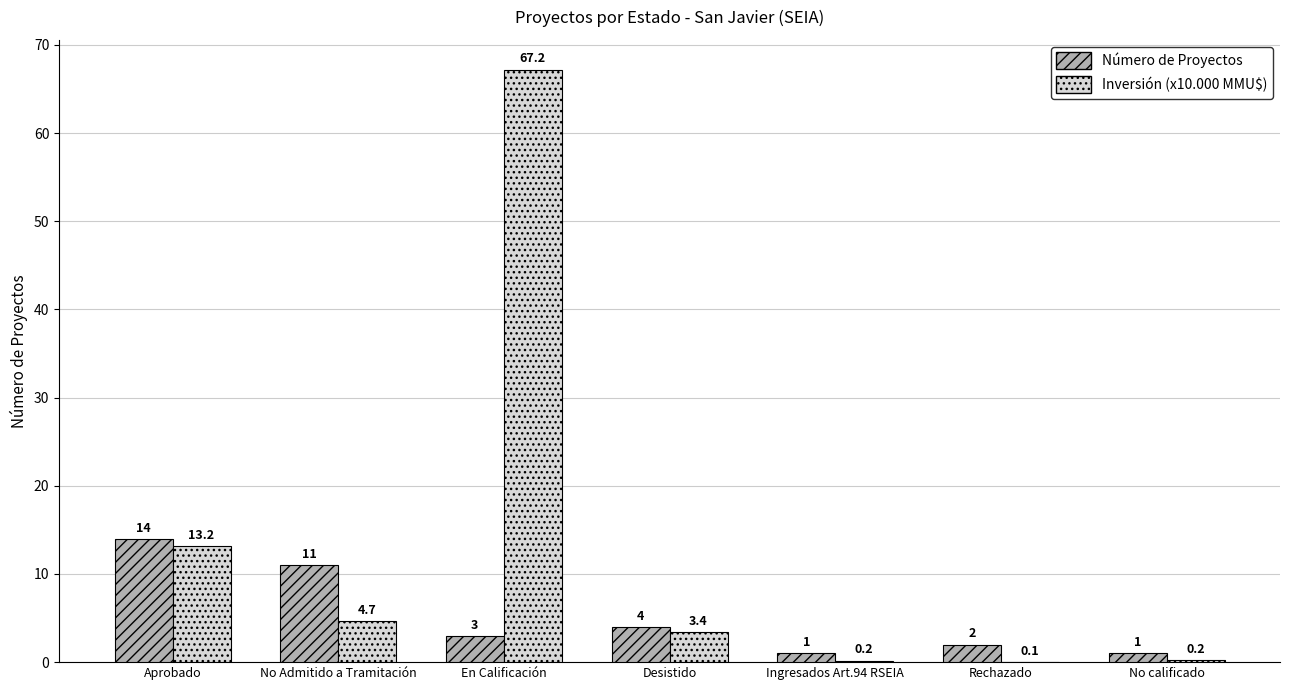

What is the maximum value shown in the chart?

67.2